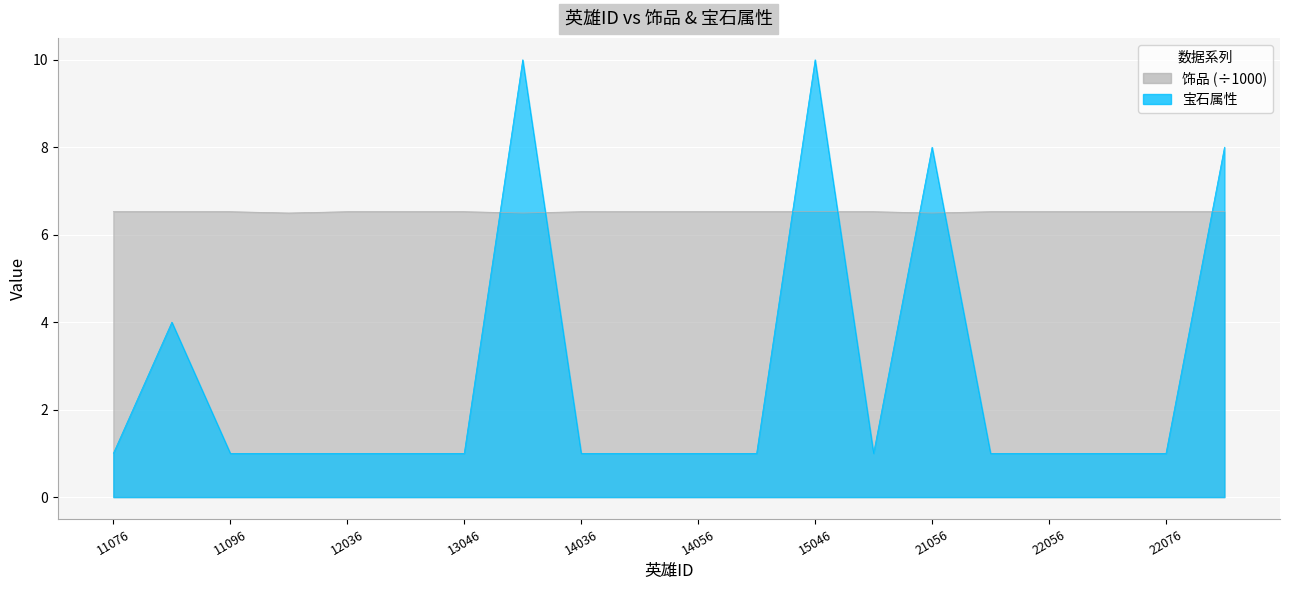

What is the sum of all 饰品 values?

130.4